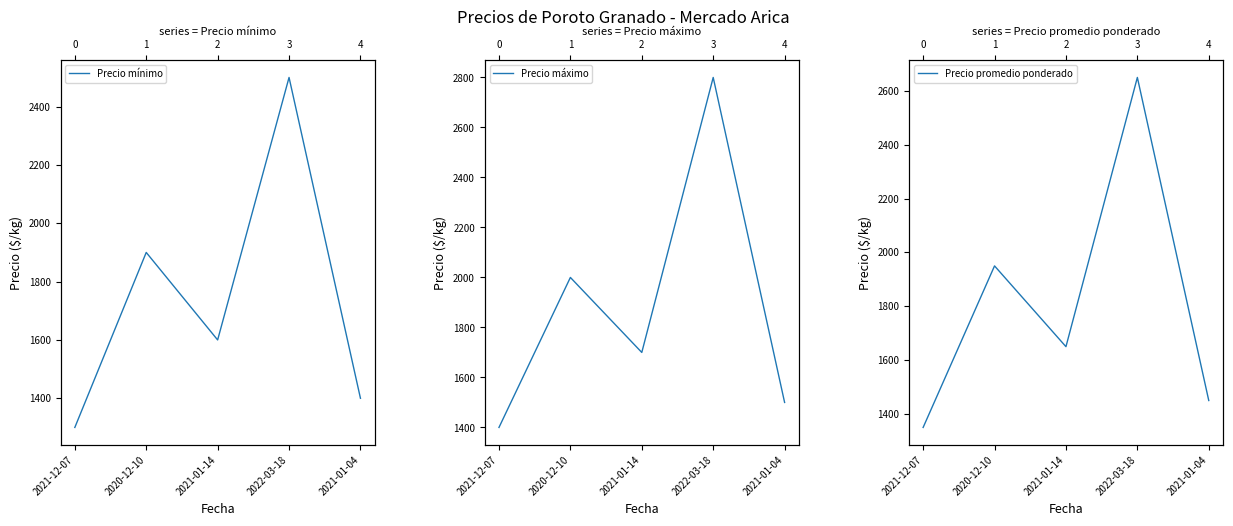

Rank the series by their maximum value, from lowest to highest.

Precio mínimo, Precio promedio ponderado, Precio máximo